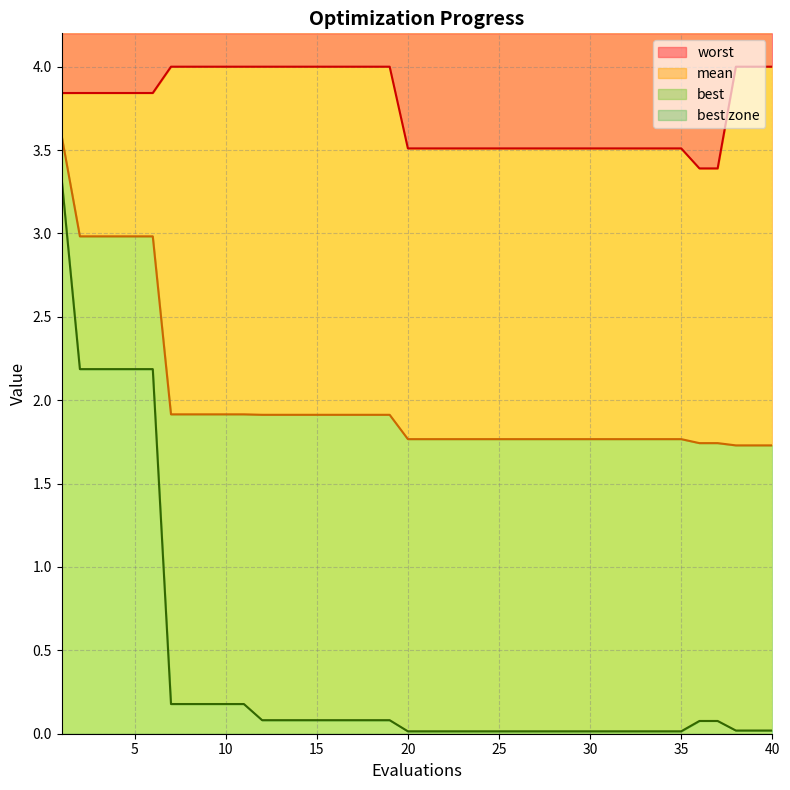

What is the difference between the highest and lowest values at 23?

3.5